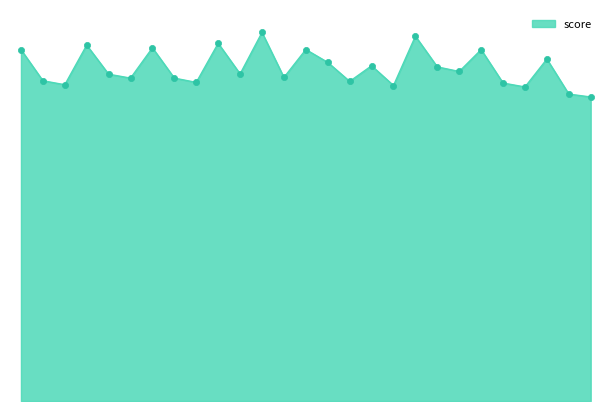

How many lines are shown in the chart?

1